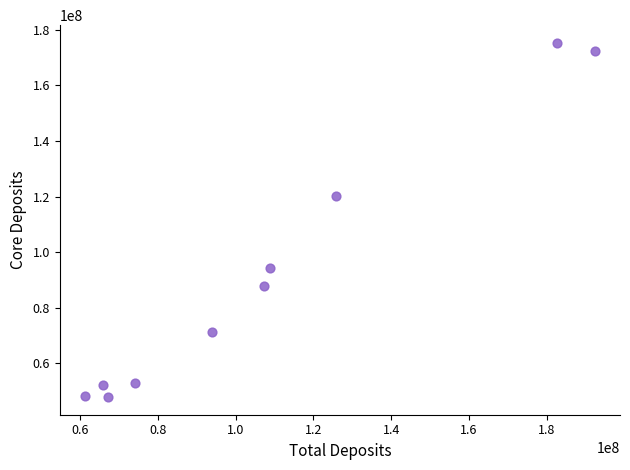

What Y value in the scatter plot is closest to 111598000?

120191000